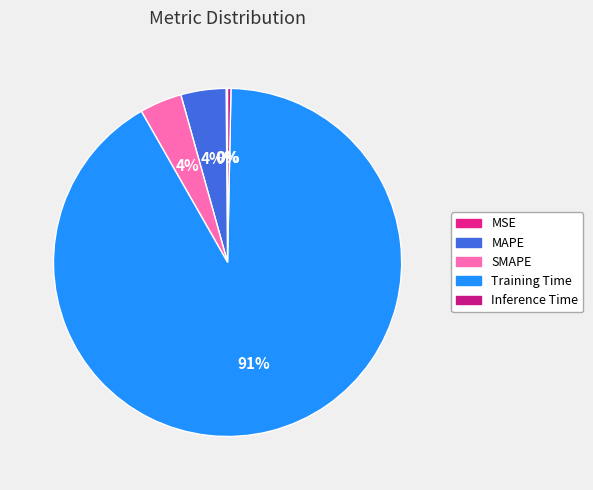

To the nearest percent, what is the combined percentage of MSE and MAPE?

4%